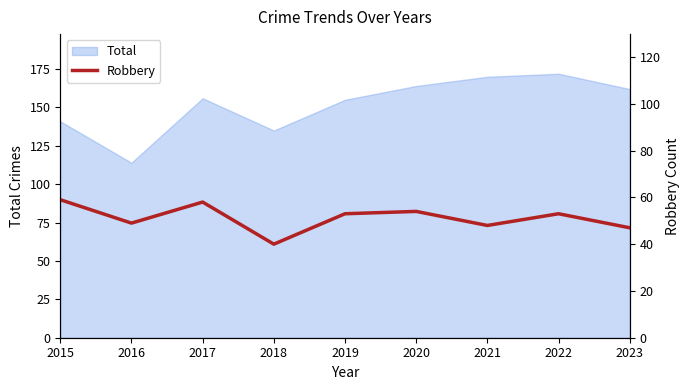

Is it true that the value at 2023 is 47?

True